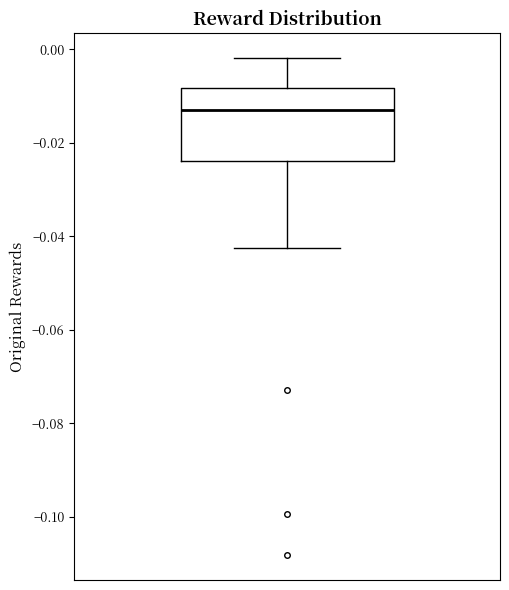

Where does the upper whisker of the box end on the y-axis? The values are not printed on the chart, so give them approximately, as read against the axis.

-0.002